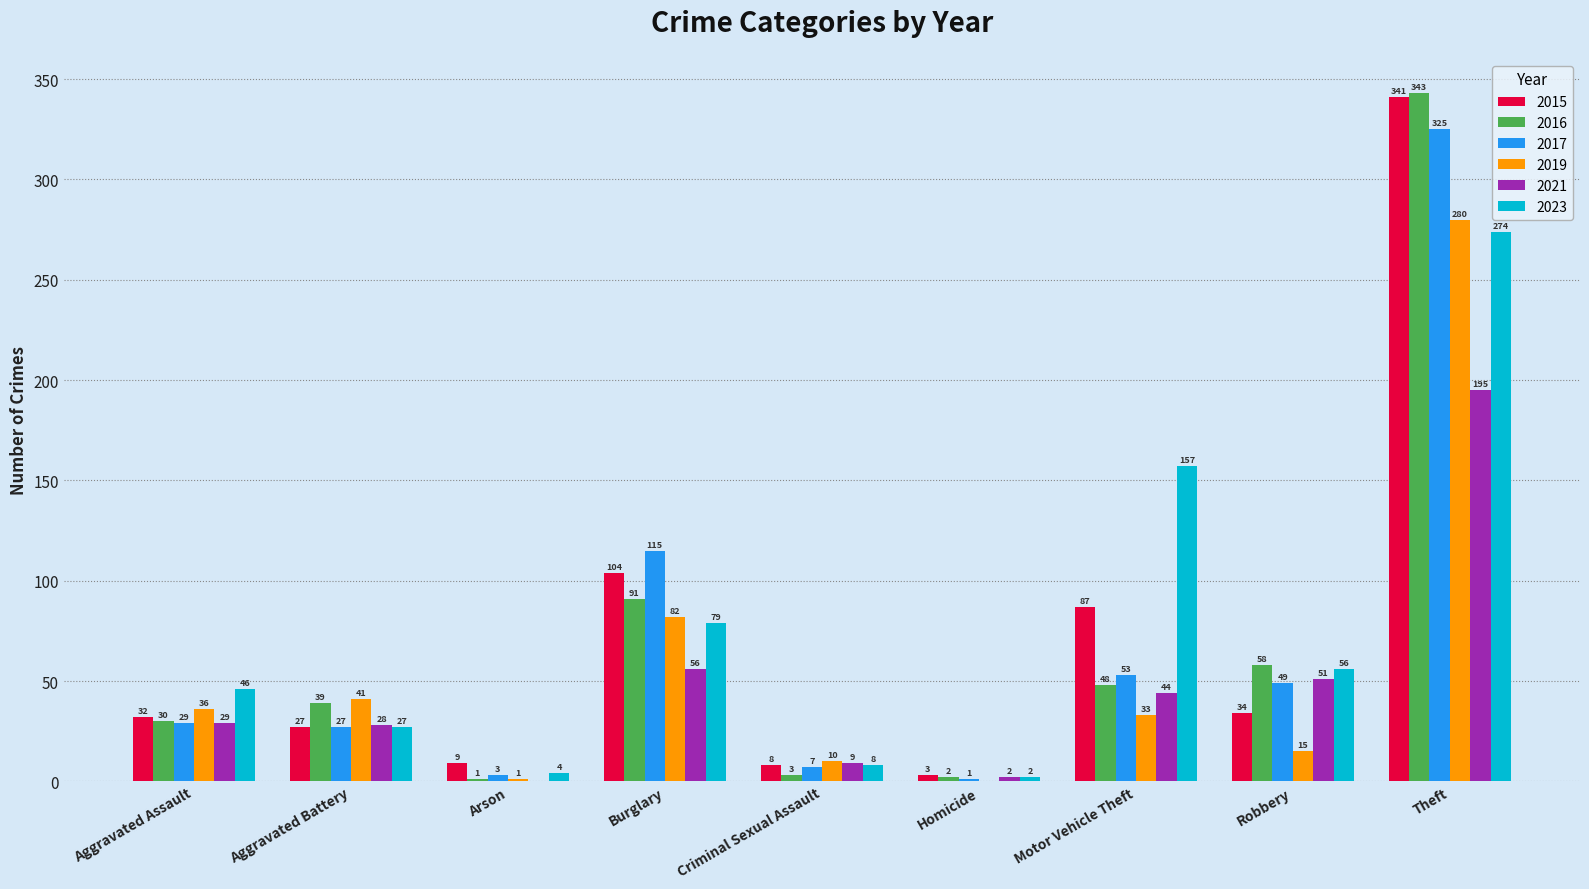

At which label does 2023 reach its peak?

Theft